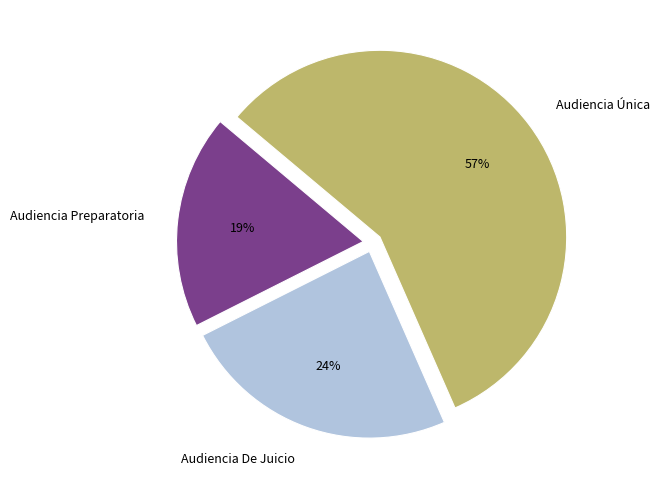

Which slice represents more than half of the pie?

Audiencia Única